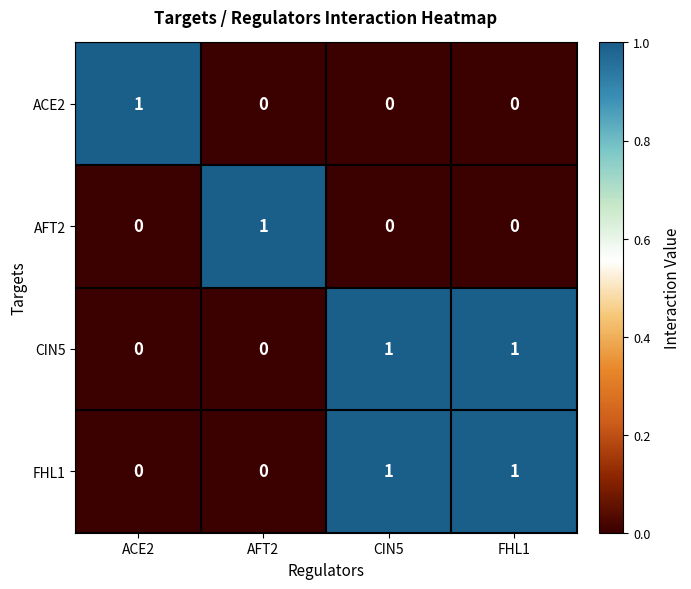

How many series are shown in this chart?

4